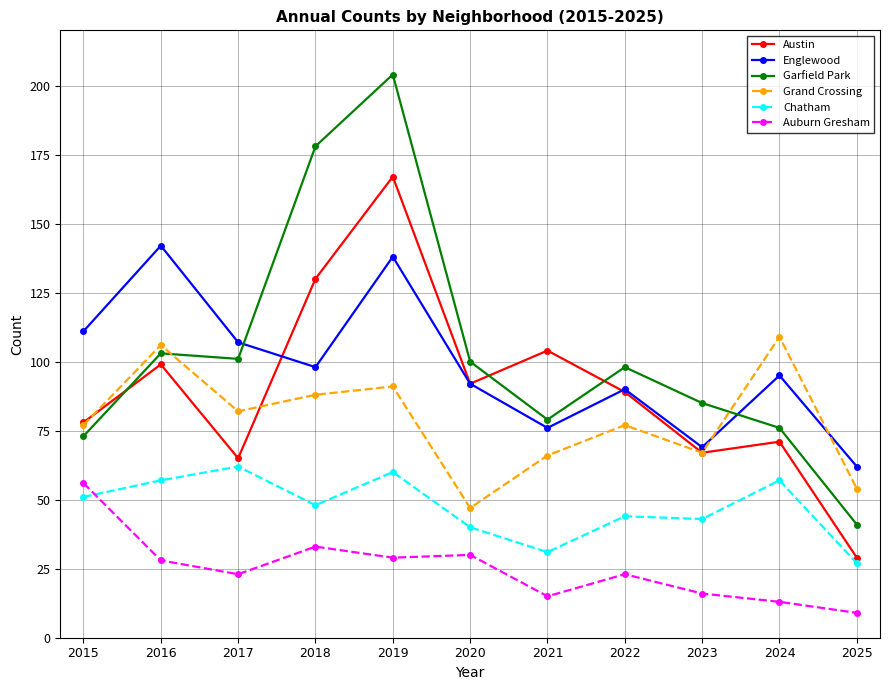

True or false: Garfield Park and Chatham cross at least once.

False